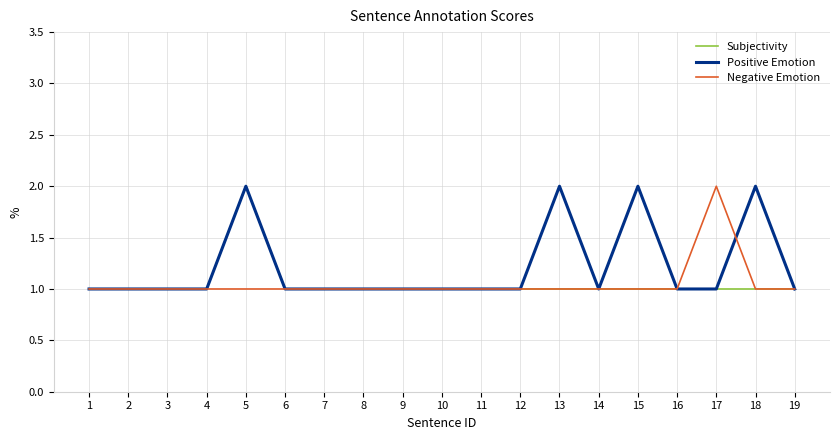

Which category has the highest value in the Negative Emotion series?

17